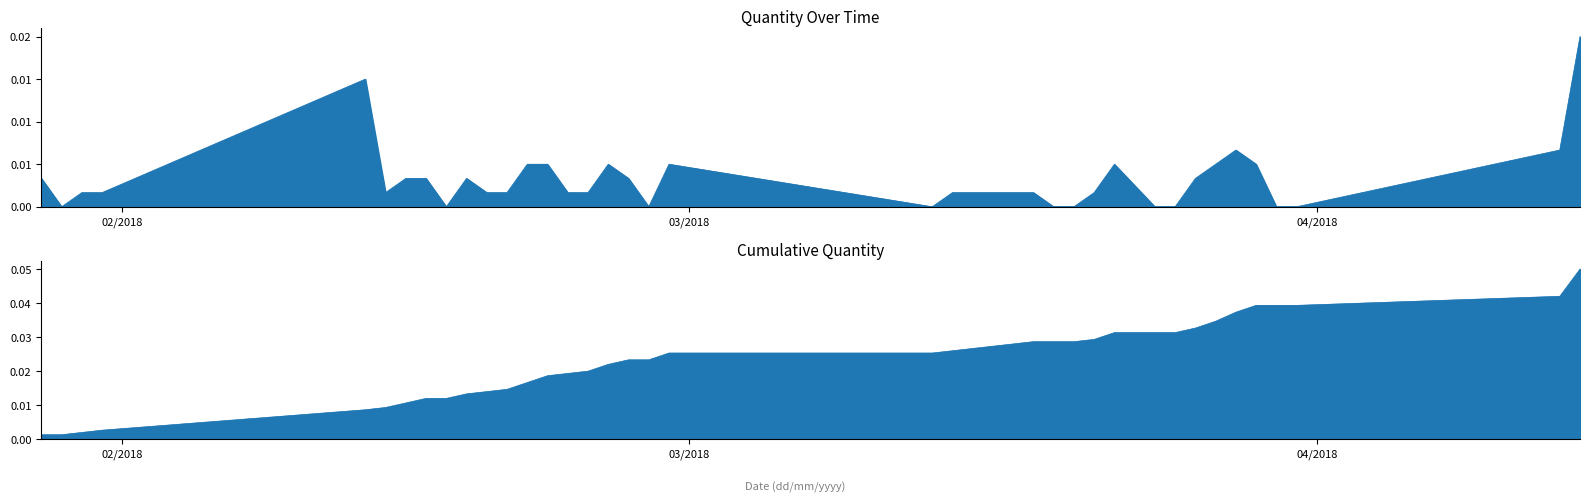

What position from the right is 17/03/2018?

16